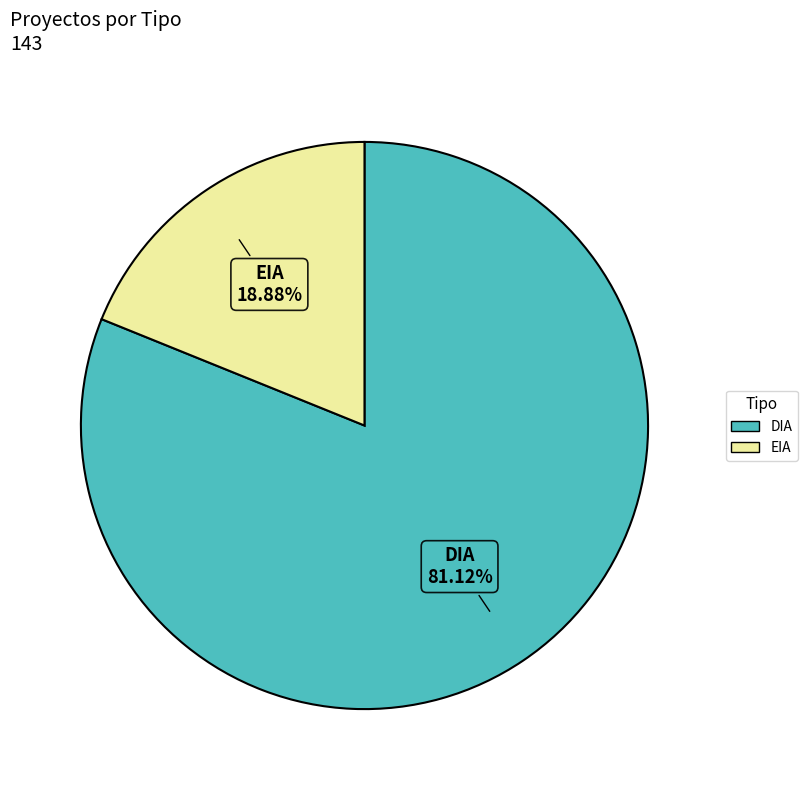

Between DIA and EIA, which is larger?

DIA